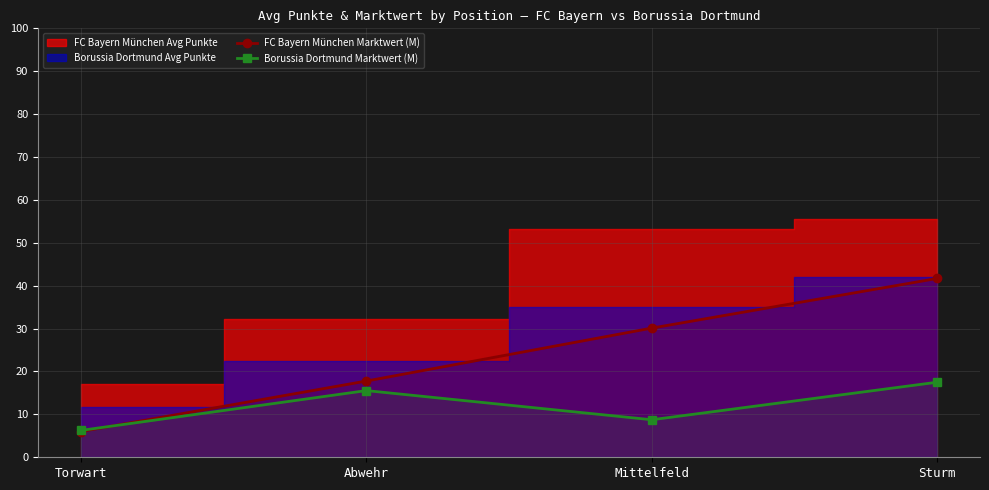

What value does the Borussia Dortmund Marktwert (M) series have at Mittelfeld?

8.8